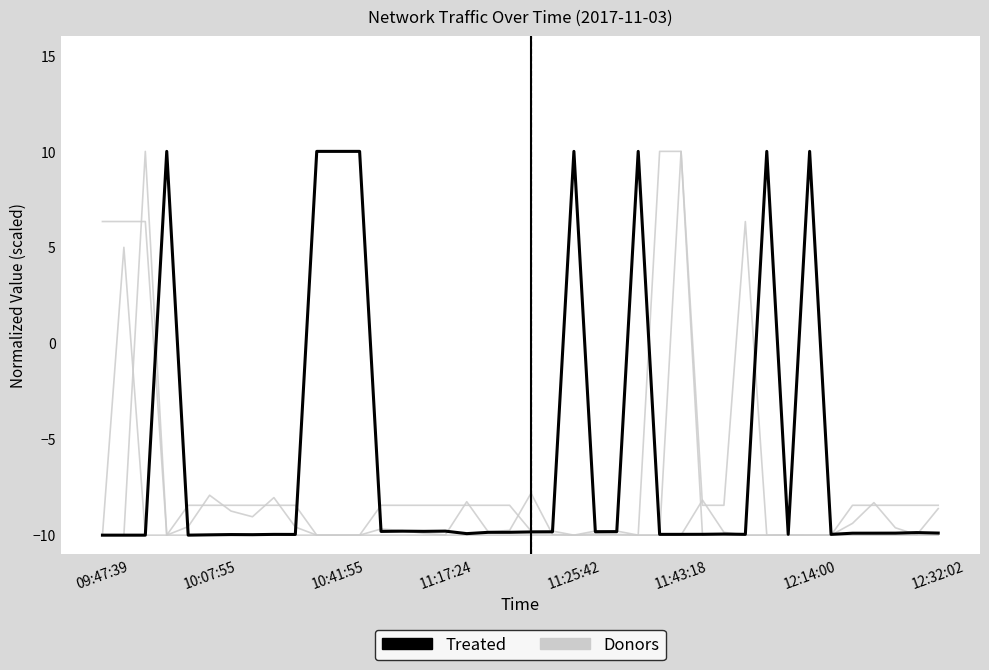

Which series has the widest spread of values?

Donors